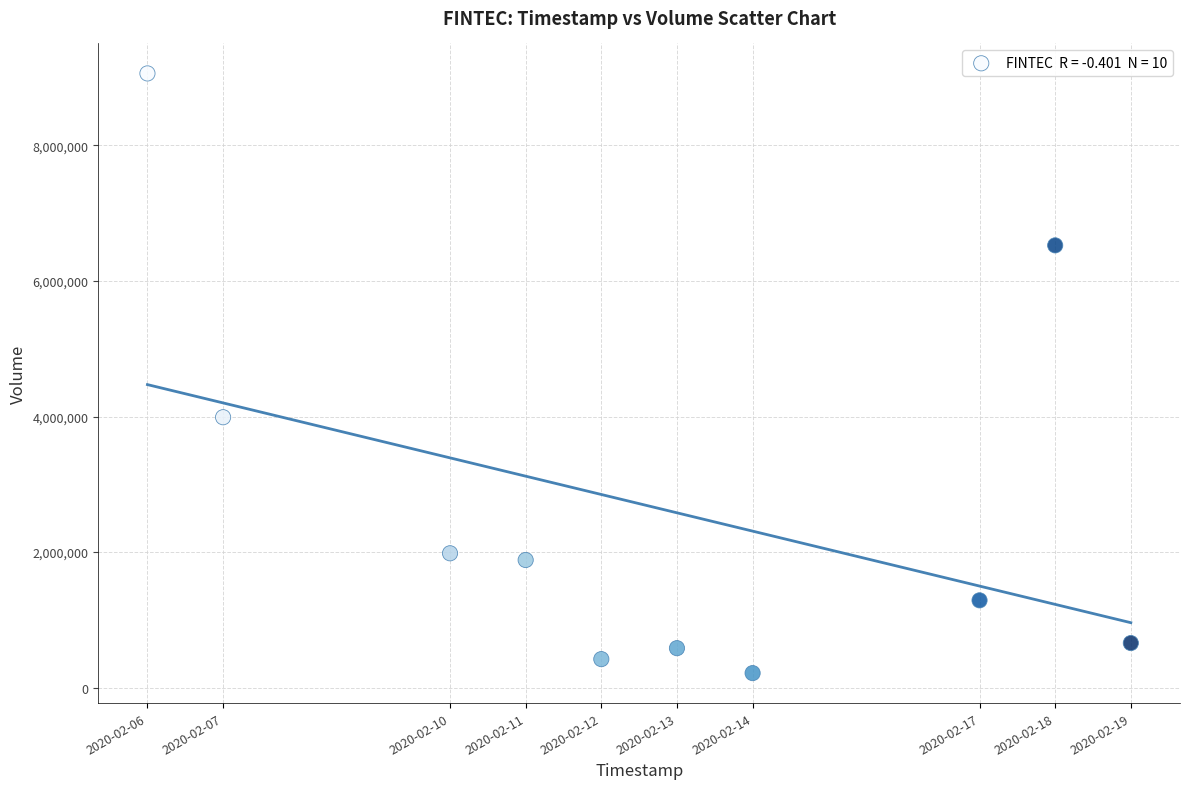

What is the range of Y values (max minus min)?

8847300